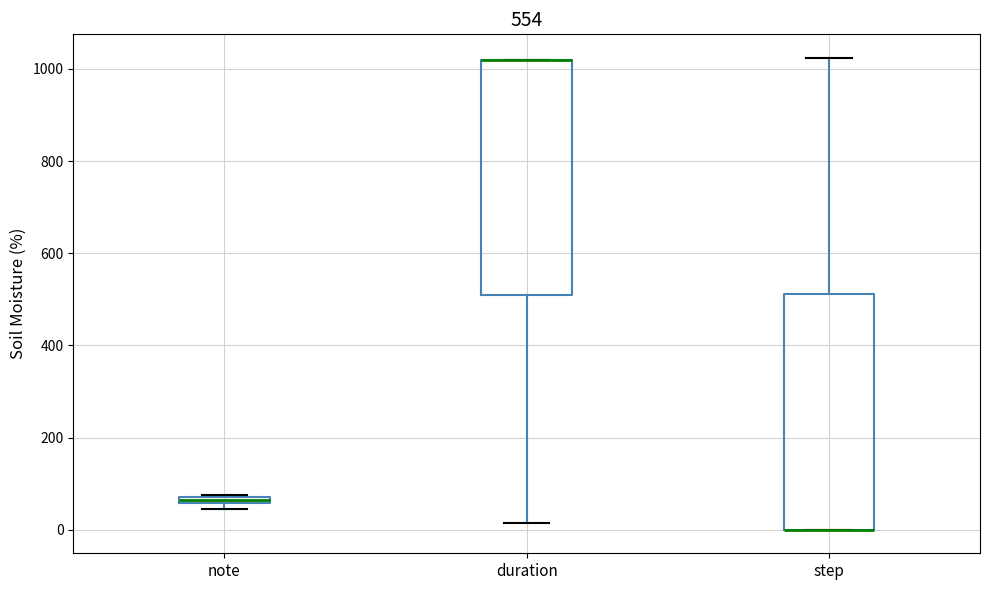

Where is the lower edge of the box for note on the y-axis? The values are not printed on the chart, so give them approximately, as read against the axis.

60